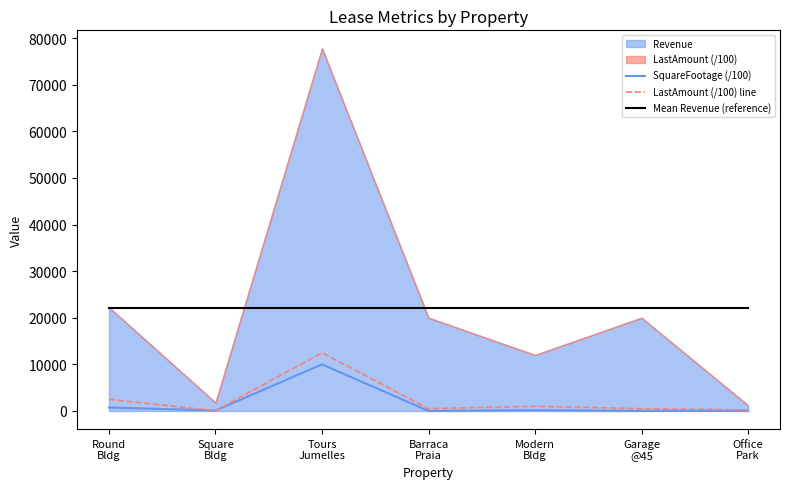

What is the label of the 7th point from the left?

Office
Park